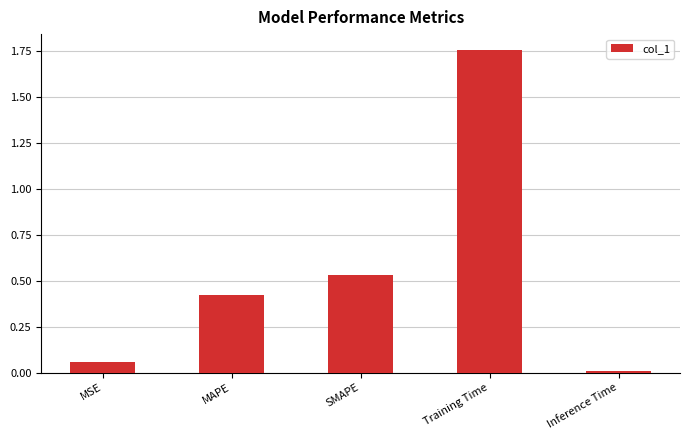

What is the label of the 3rd bar from the left?

SMAPE